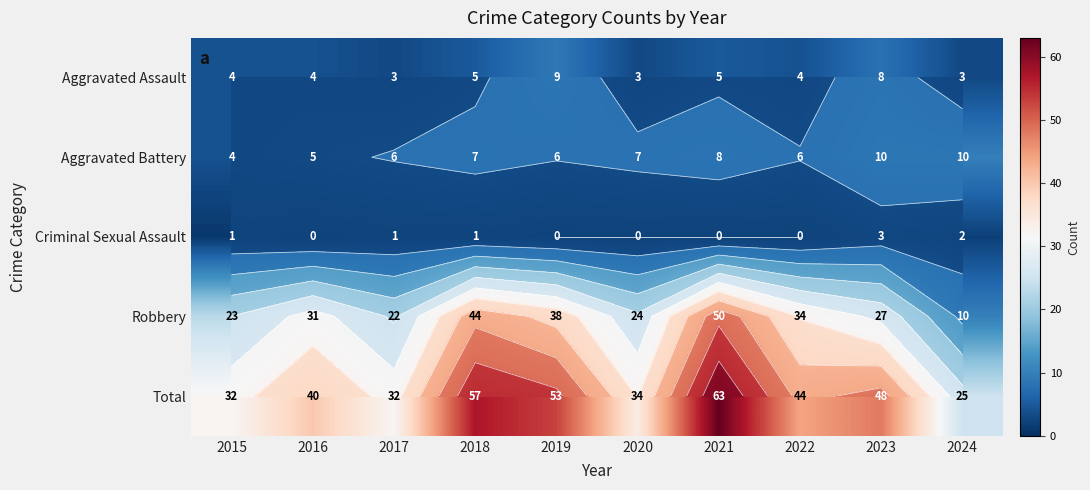

List the series in order of their peak value, lowest first.

Criminal Sexual Assault, Aggravated Assault, Aggravated Battery, Robbery, Total